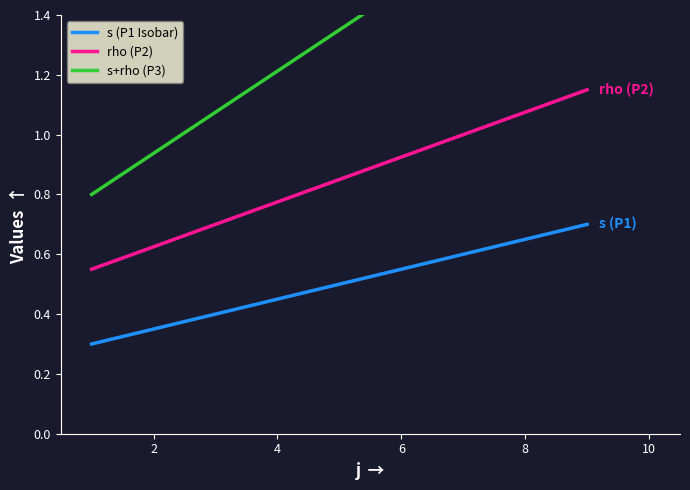

Is the value of rho (P2) at 8 greater than the value of s (P1 Isobar) at 8?

Yes